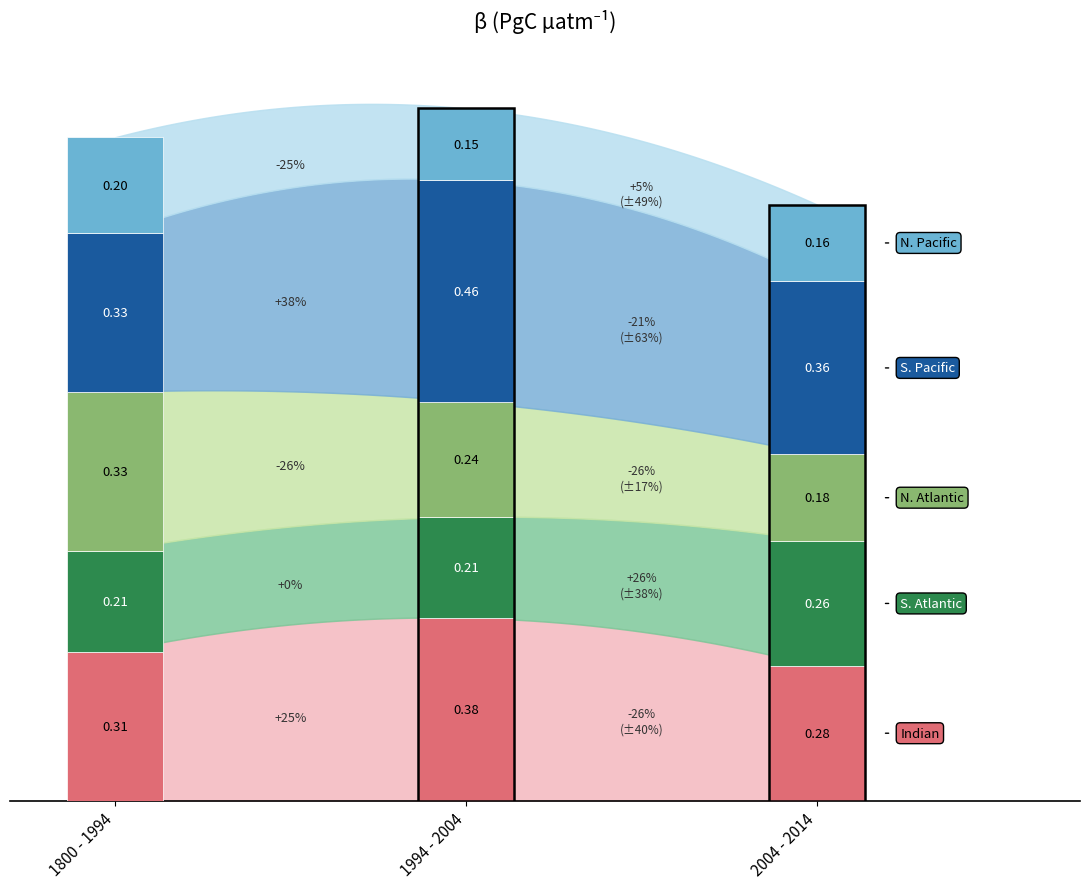

The value of S. Pacific at 0 is 0.4. True or false?

False